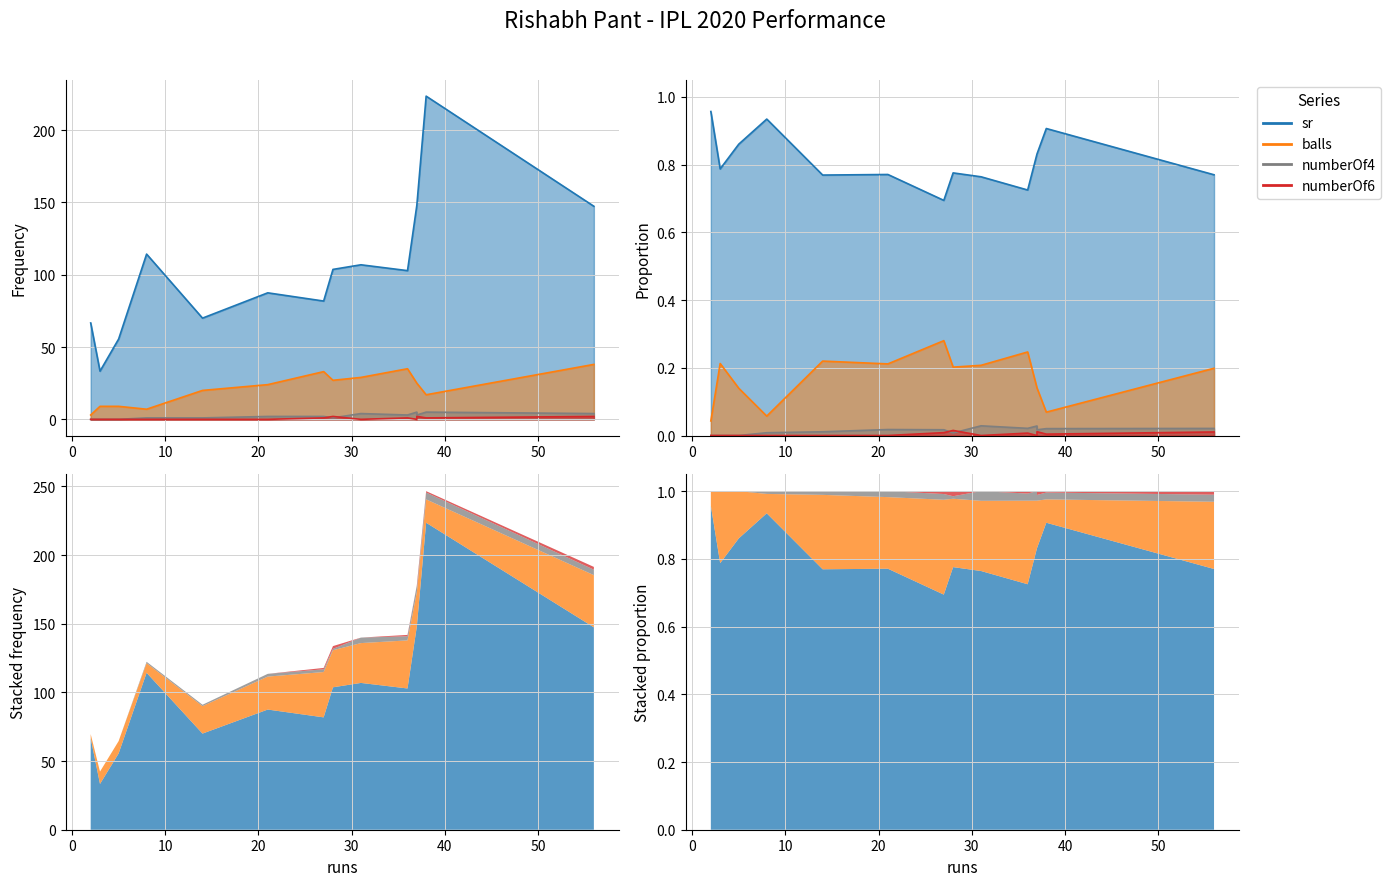

Rank the series at 5 from highest to lowest value.

sr, balls, numberOf4, numberOf6